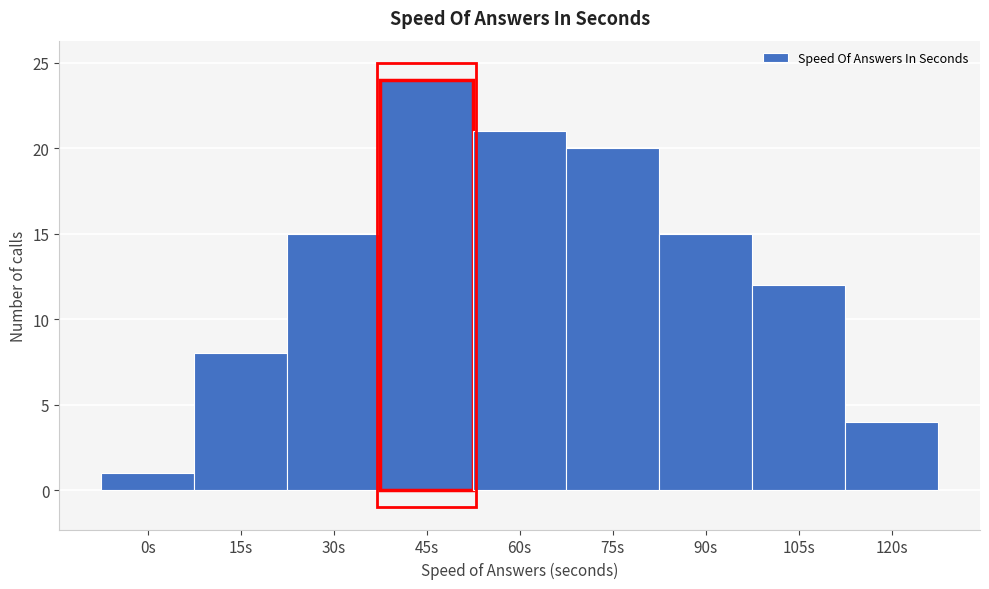

Reading left to right, extract all data points from this chart.

1	8	15	24	21	20	15	12	4